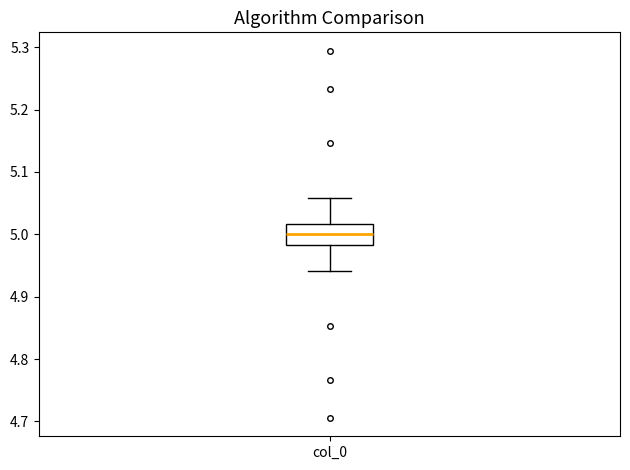

Where does the upper whisker of the box for col_0 end on the y-axis? The values are not printed on the chart, so give them approximately, as read against the axis.

5.06